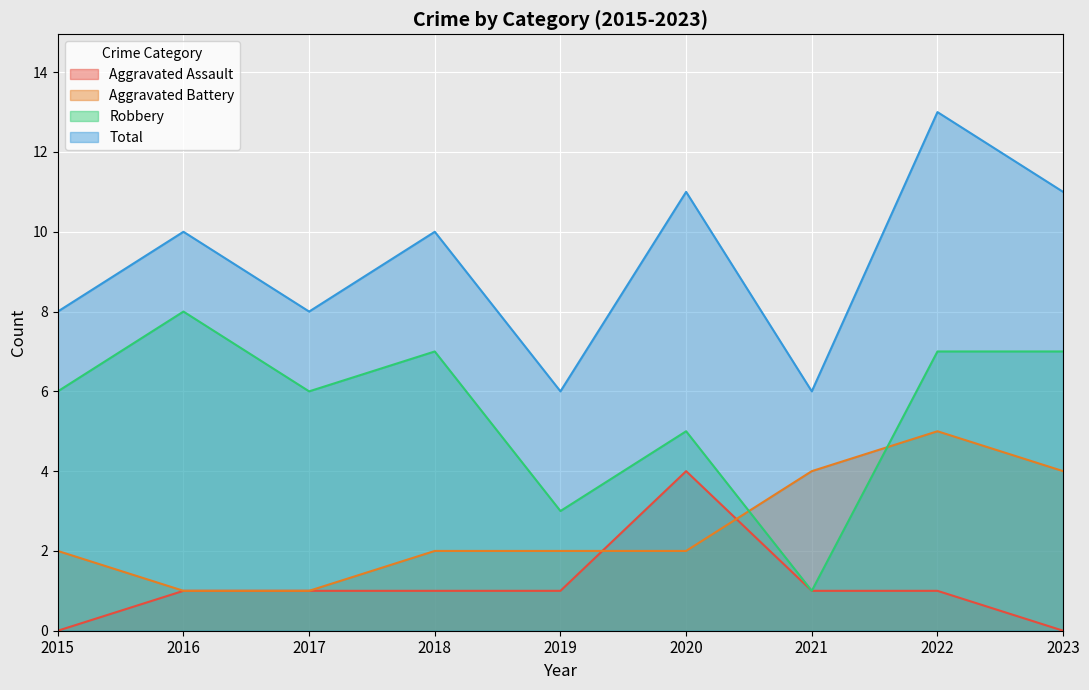

What is the average value of the Aggravated Battery series?

3